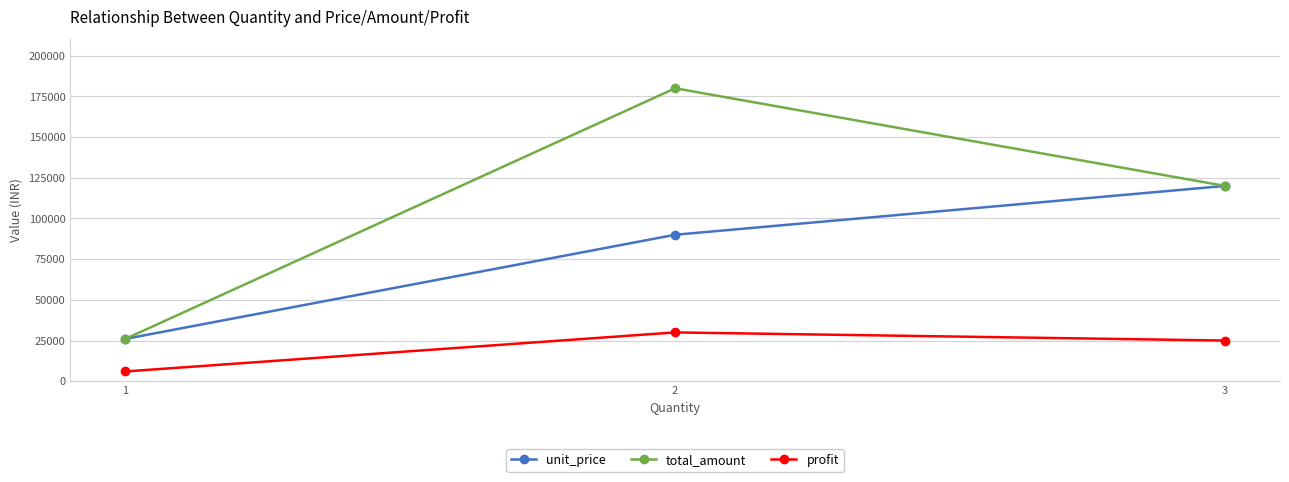

What is the value of the total_amount point at the 2nd from the left?

179998